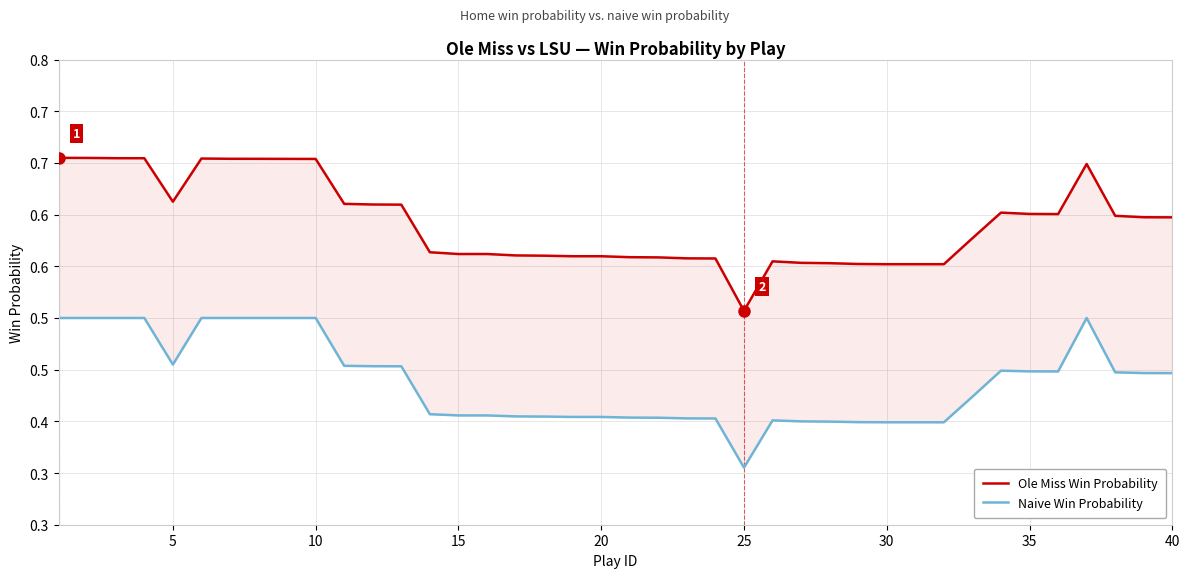

True or false: Ole Miss Win Probability and Naive Win Probability cross at least once.

False